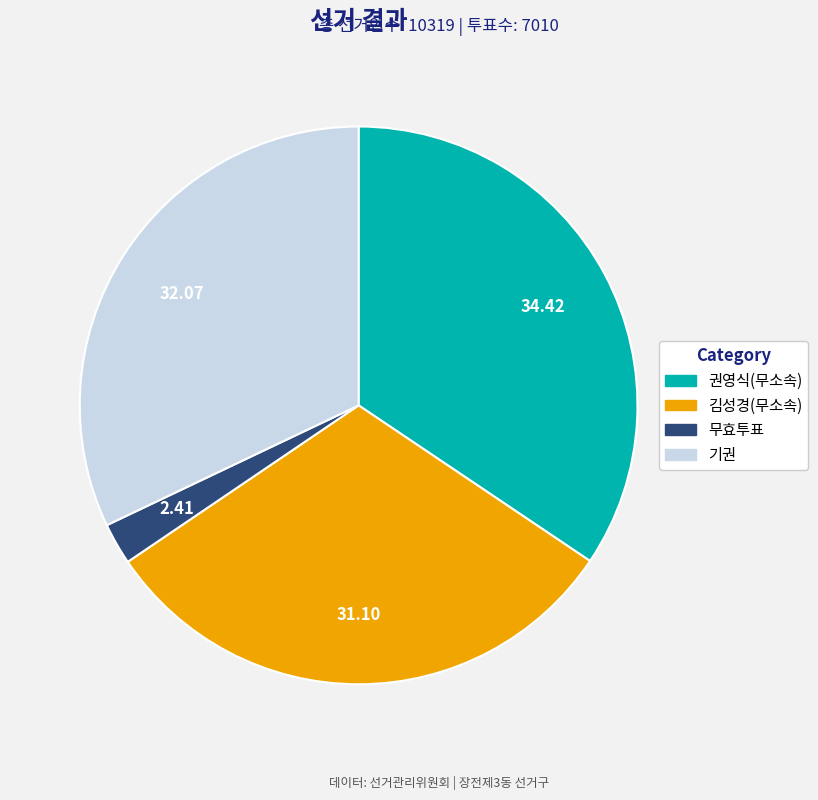

Is there a majority slice in this chart?

No